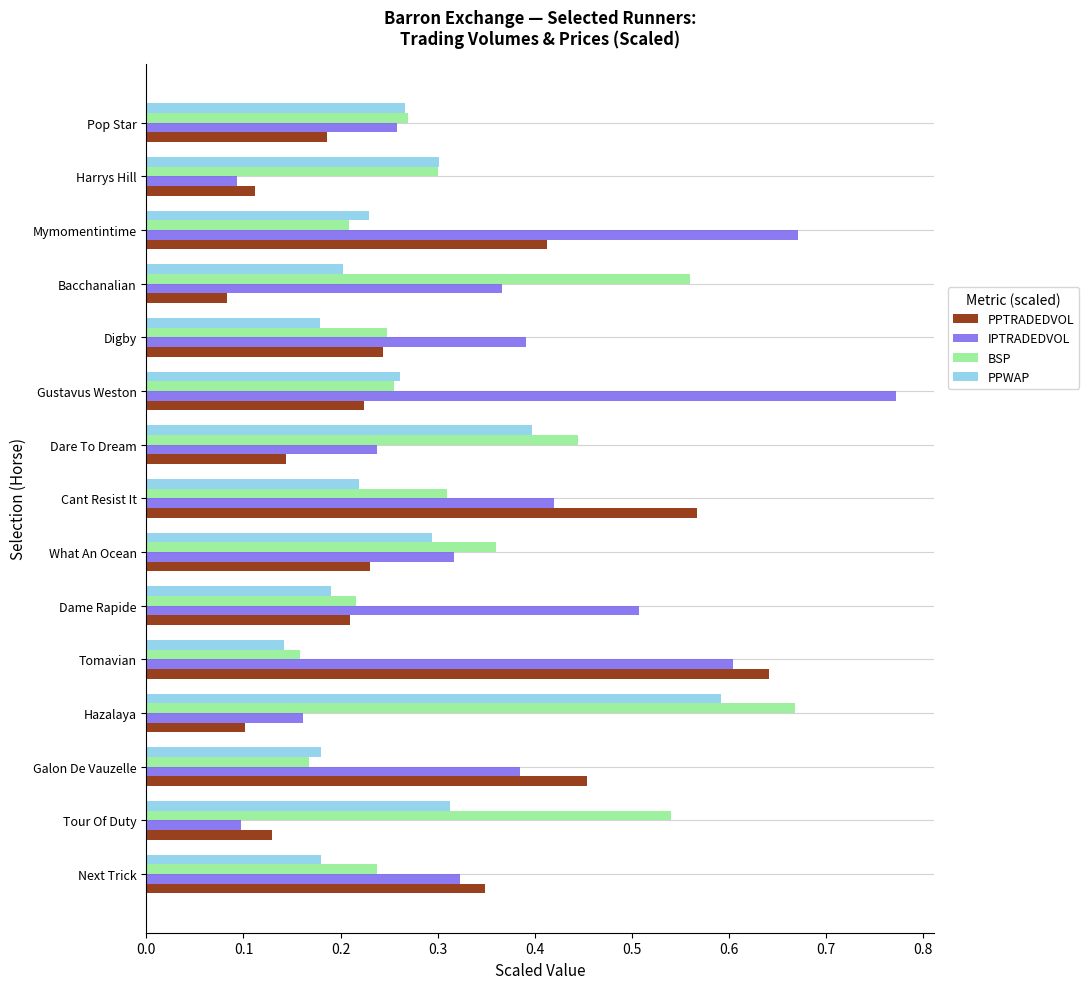

Is the value of IPTRADEDVOL at Mymomentintime greater than the value of PPTRADEDVOL at Tour Of Duty?

Yes